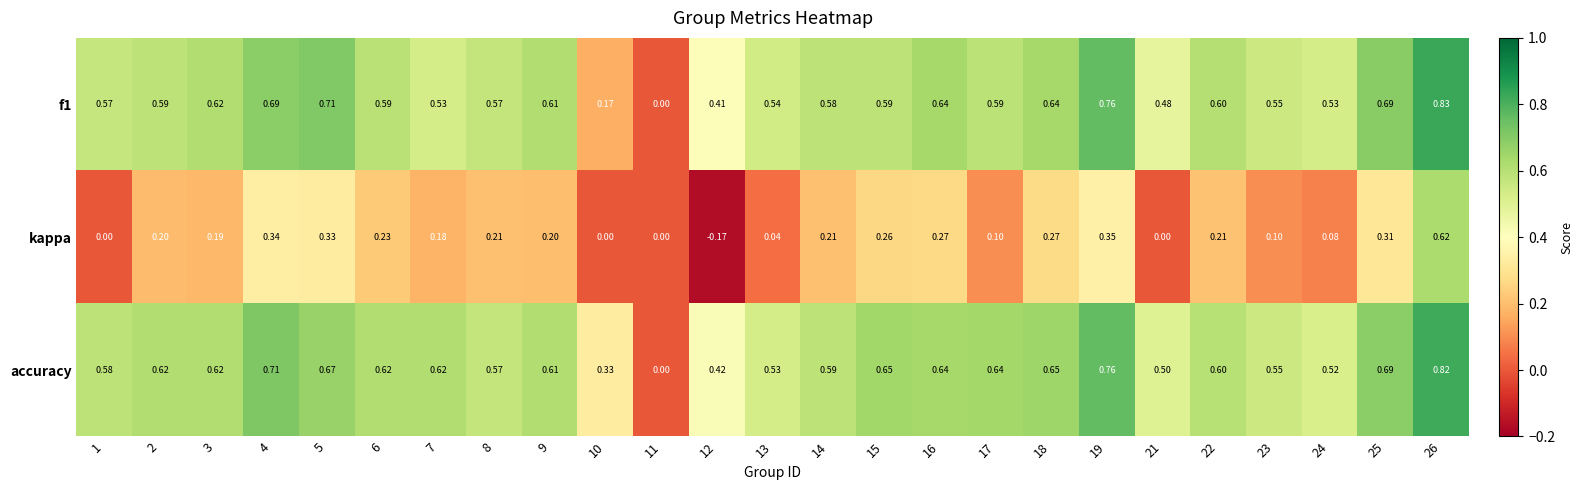

Which series has the largest range (max minus min)?

f1